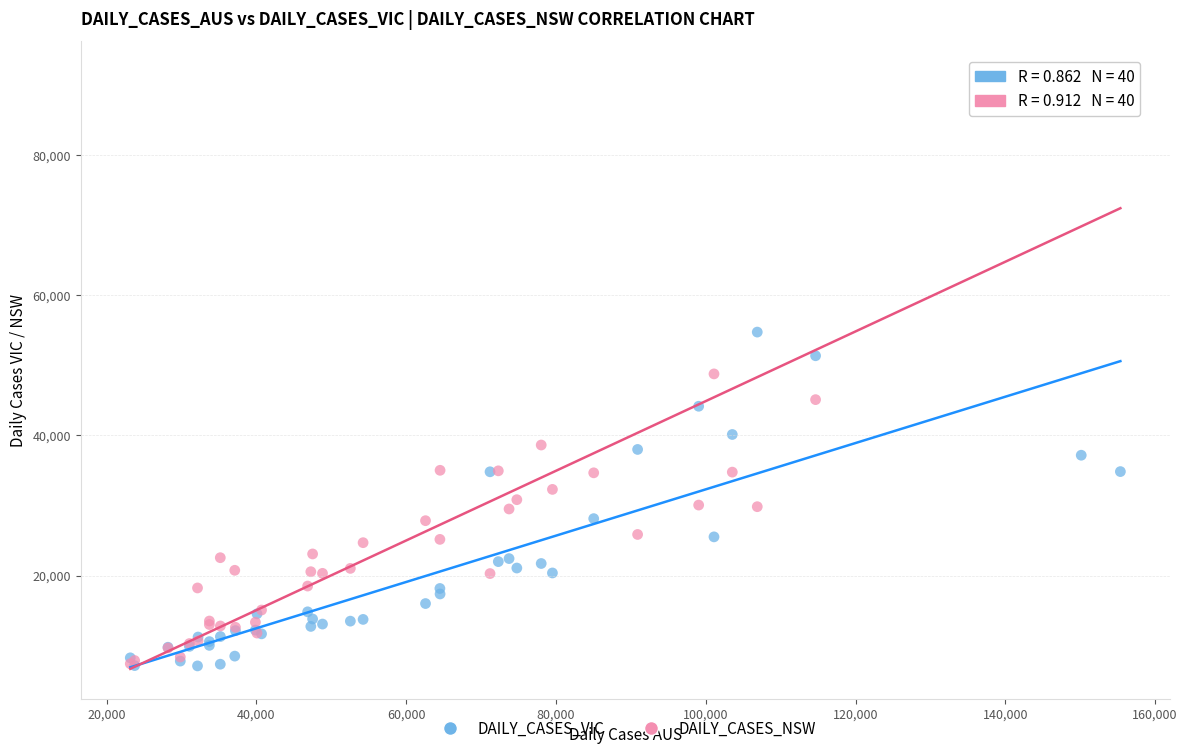

What are all the series names shown in the legend?

DAILY_CASES_VIC, DAILY_CASES_NSW